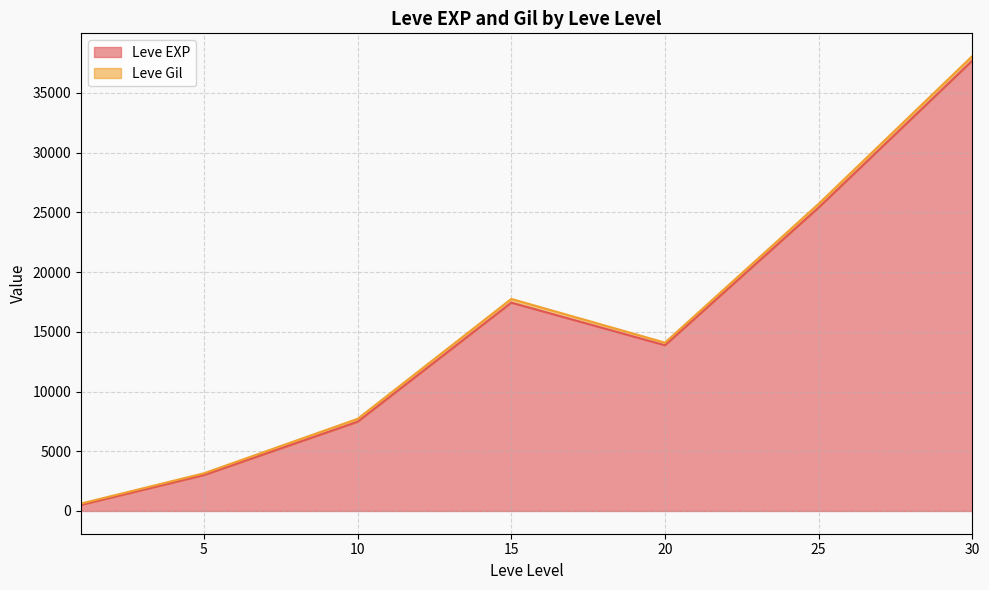

Which has a higher value, 10 or 5?

10